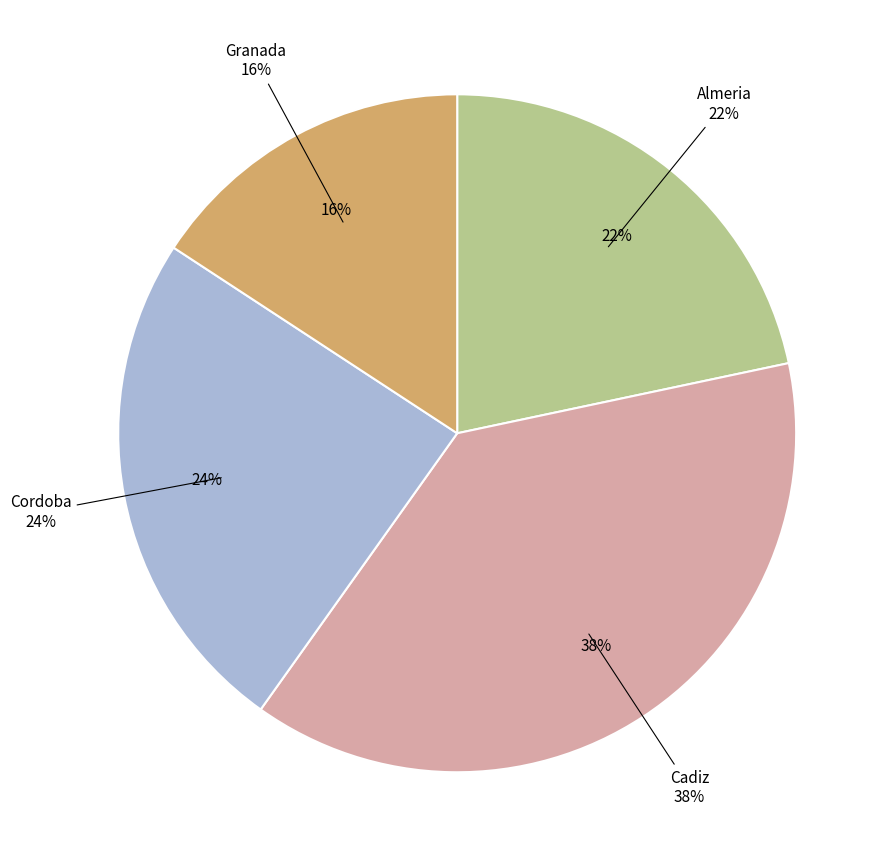

The Cordoba slice represents 13% of the pie. True or false?

False